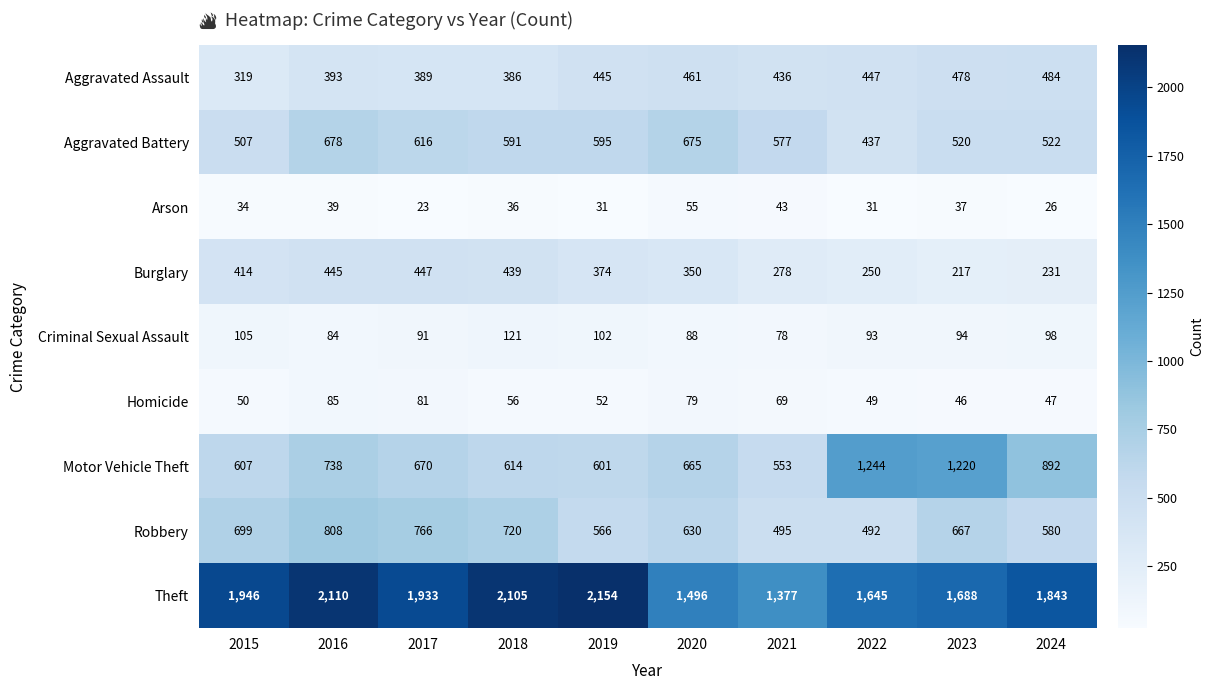

At which label is Homicide closest to 65?

2021